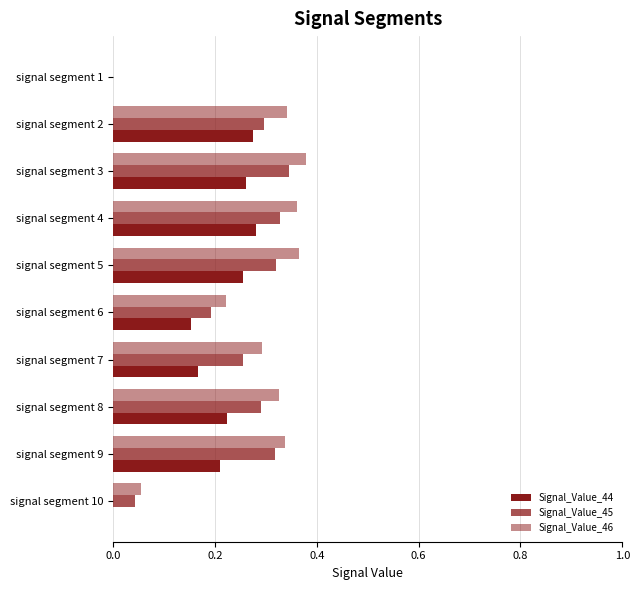

How many data points in Signal_Value_46 are above 0?

9